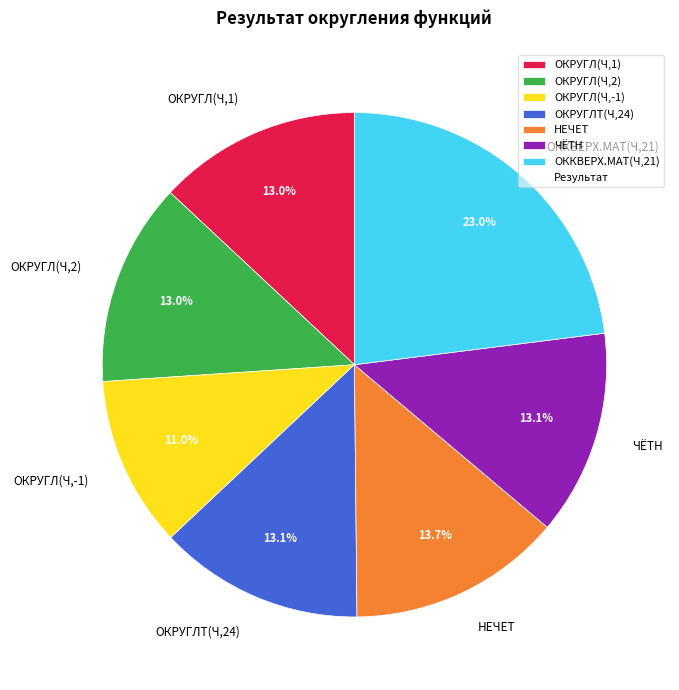

To the nearest percent, what percentage of the pie is ОКРУГЛ(Ч,-1)?

11%